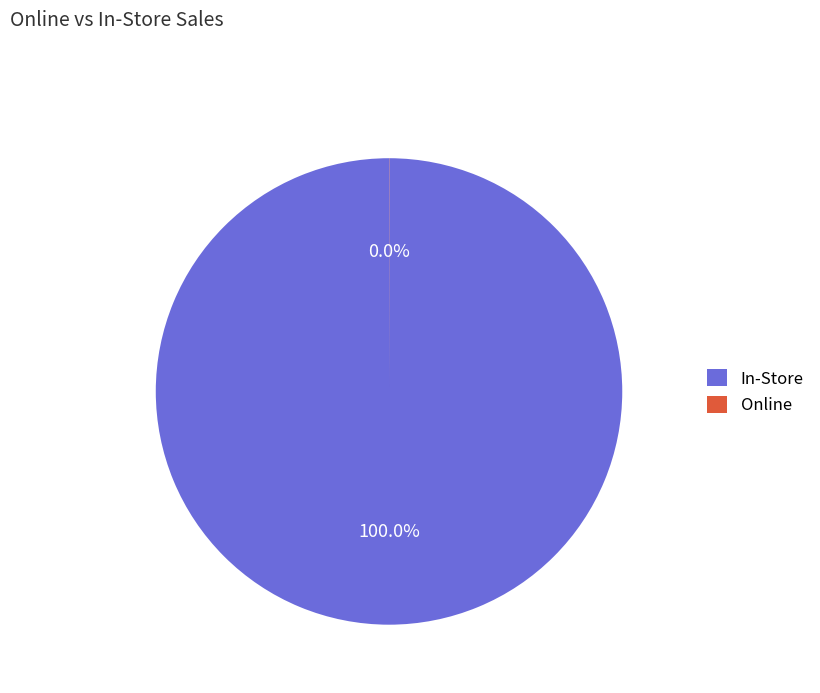

Which category has the biggest portion of the pie?

In-Store